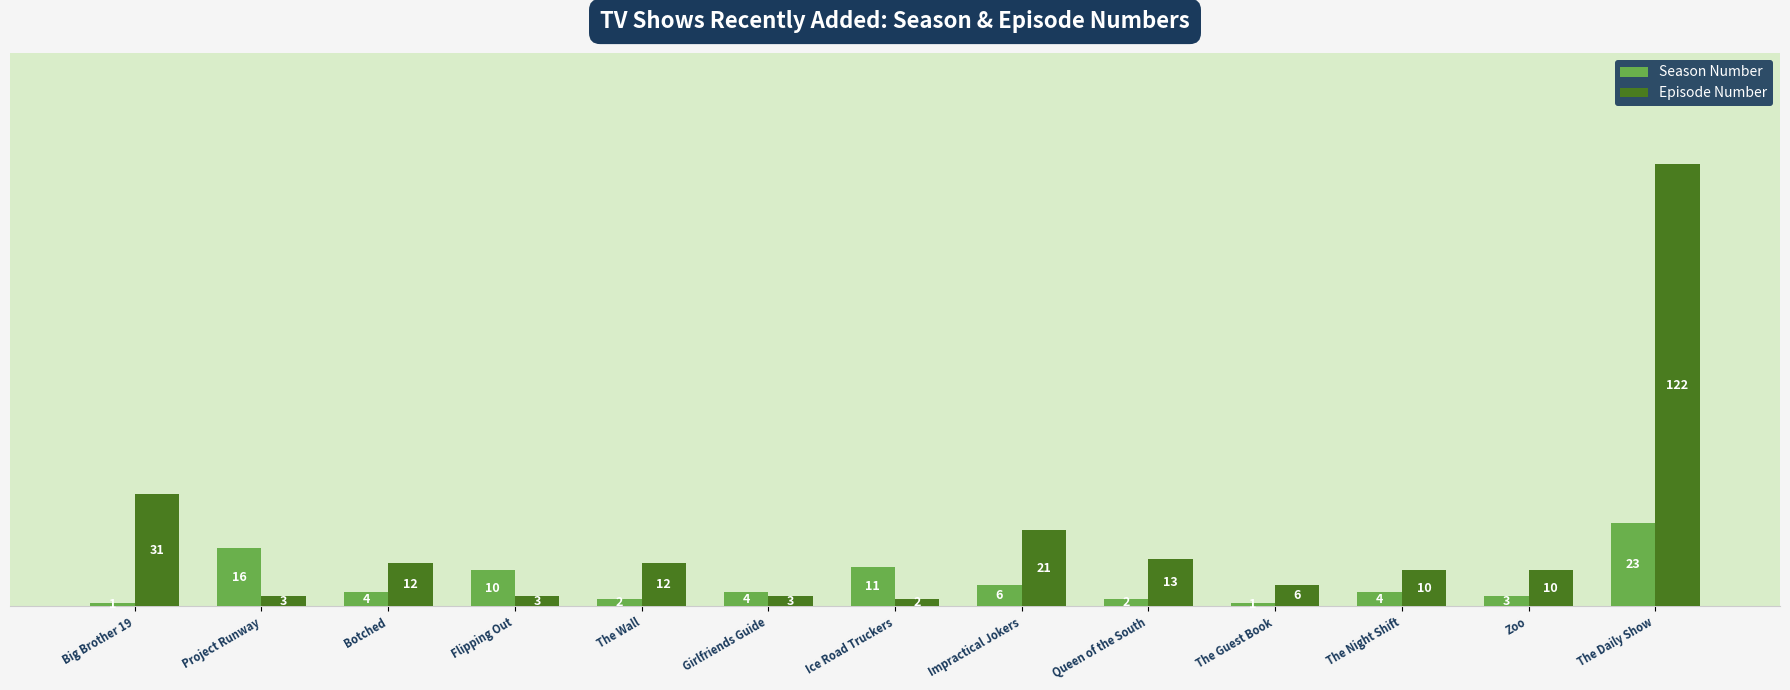

How many groups of bars are there?

13